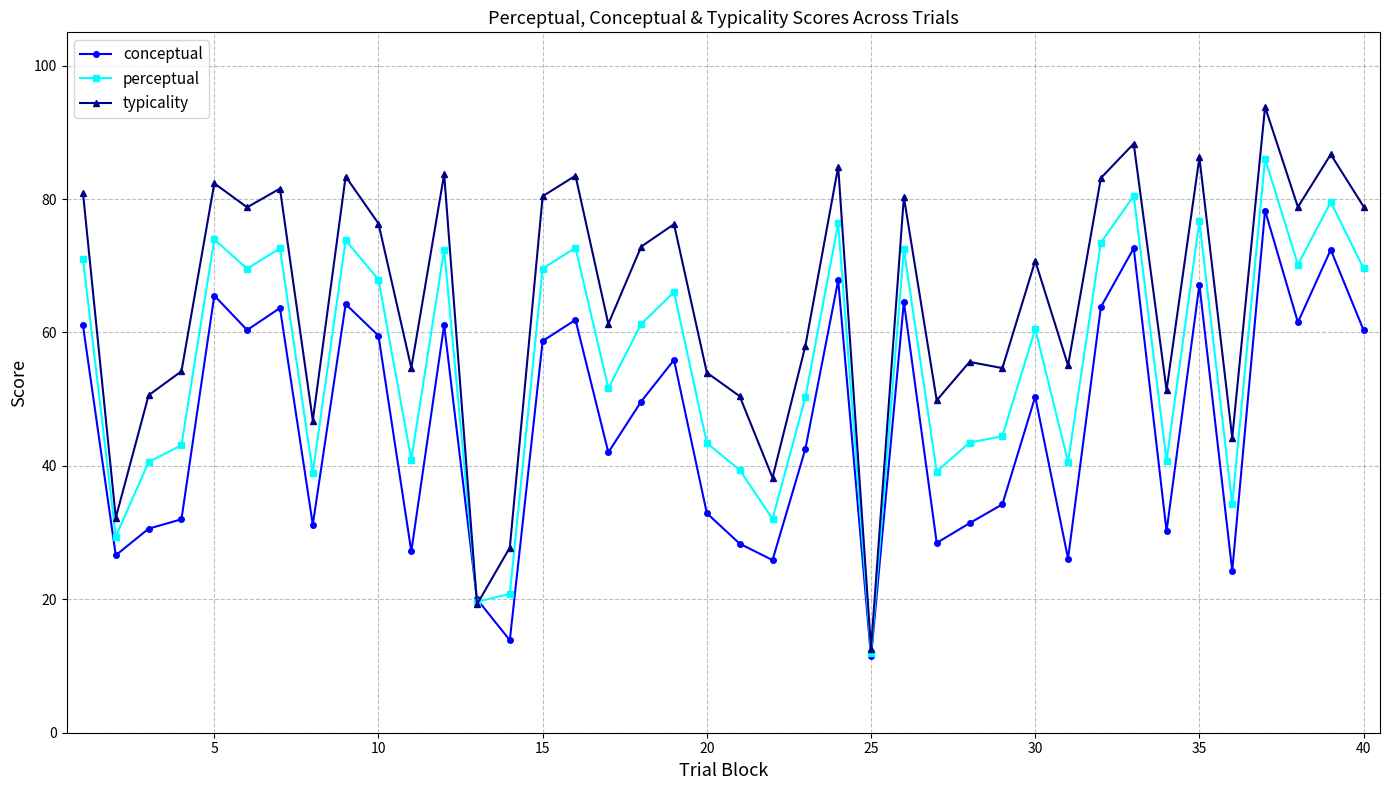

Rank the series by their average value, from lowest to highest.

conceptual, perceptual, typicality